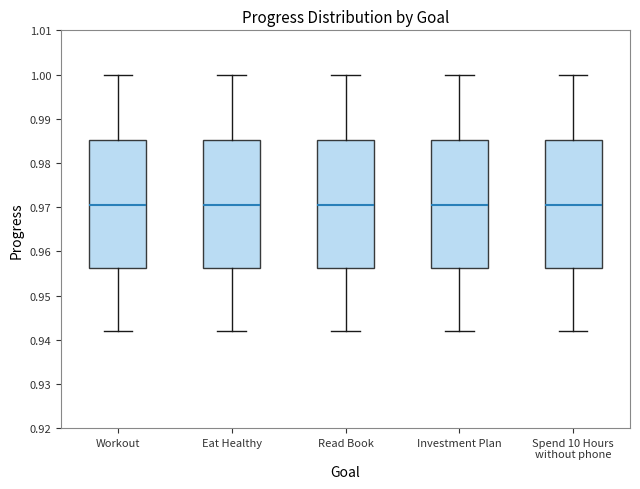

Reading left to right, read every box against the y-axis: the position of its median line, the range the box covers, and the ends of its whiskers. The values are not printed on the chart, so give them approximately, as read against the axis.

Workout: median 0.971, box 0.956 to 0.985, whiskers 0.942 to 1.000
Eat Healthy: median 0.971, box 0.956 to 0.985, whiskers 0.942 to 1.000
Read Book: median 0.971, box 0.956 to 0.985, whiskers 0.942 to 1.000
Investment Plan: median 0.971, box 0.956 to 0.985, whiskers 0.942 to 1.000
Spend 10 Hours without phone: median 0.971, box 0.956 to 0.985, whiskers 0.942 to 1.000